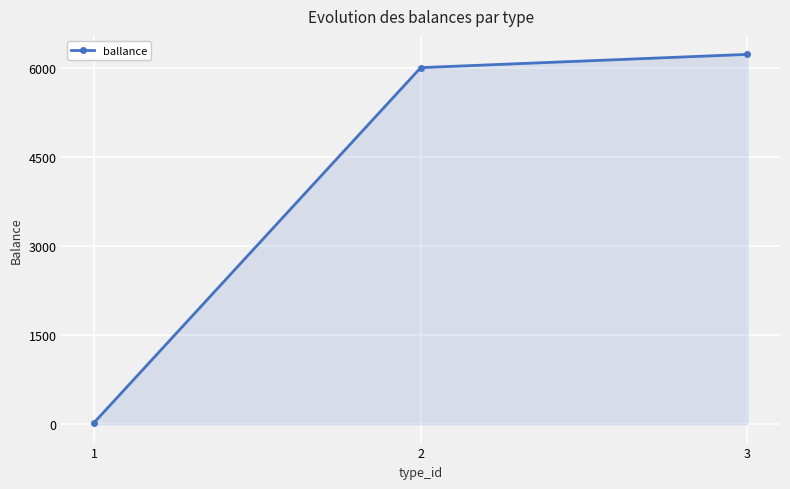

Reading left to right, transcribe all the data shown in this chart.

24.4	6000.0	6223.0